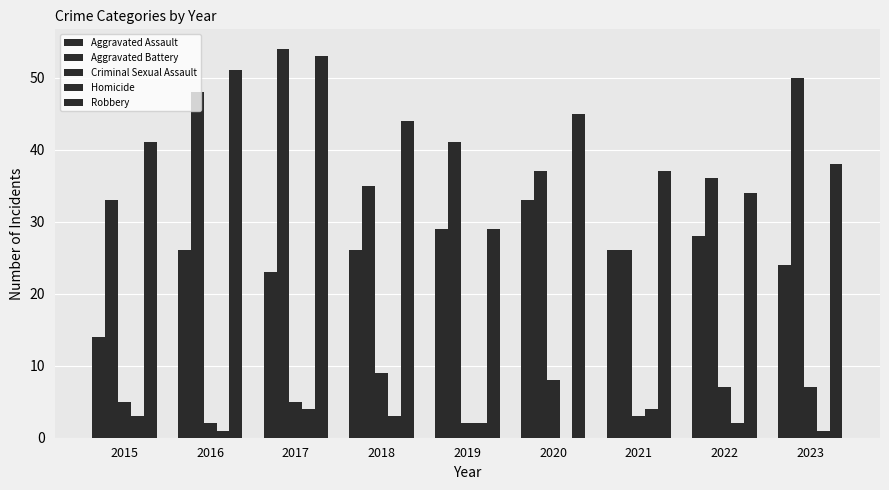

True or false: Aggravated Assault has a value of 14 at 2015.

True